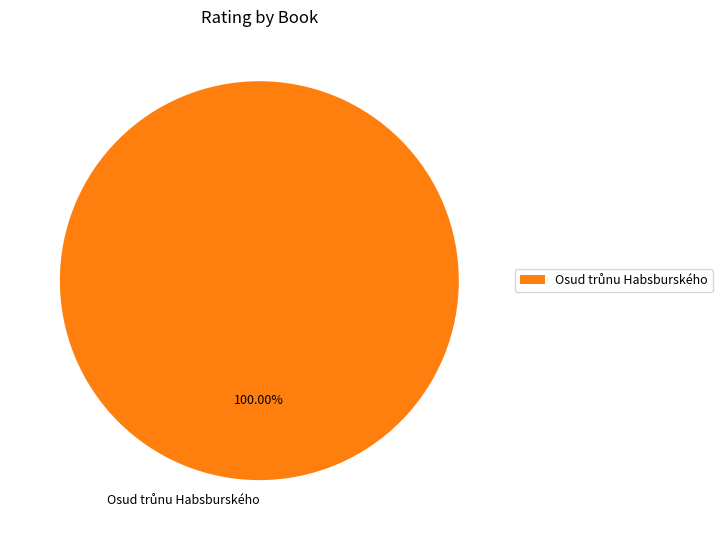

Does any single category account for the majority?

Yes